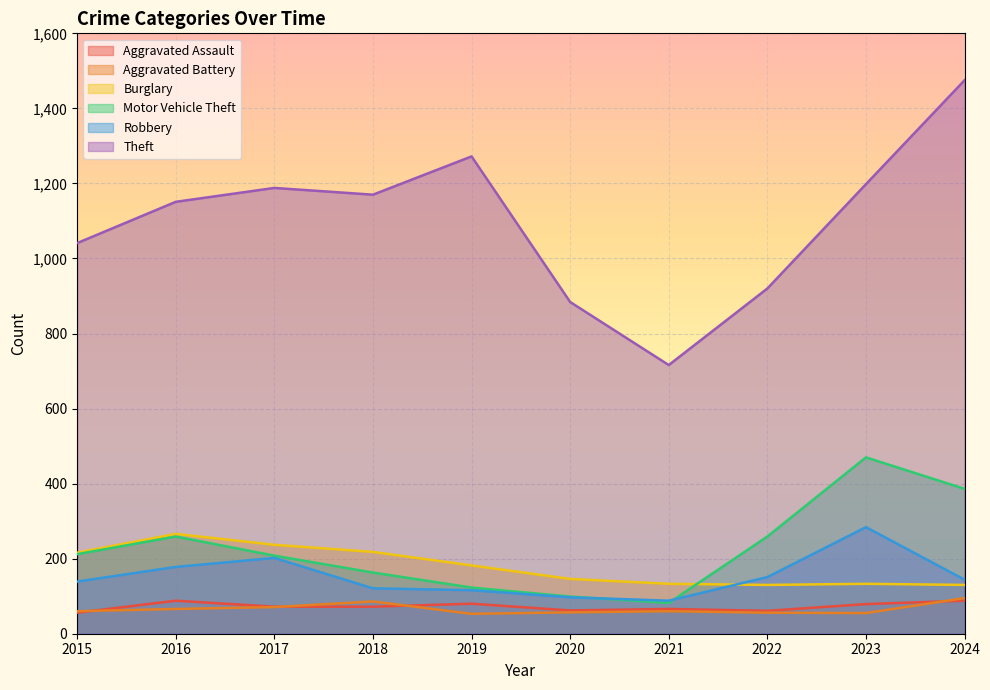

Reading left to right, what are all the values shown in this chart?

Aggravated Assault: 56	88	72	72	80	62	66	61	79	88
Aggravated Battery: 60	66	71	86	53	57	60	56	55	95
Burglary: 216	266	237	218	182	146	133	130	133	130
Motor Vehicle Theft: 212	259	208	163	123	99	82	259	470	386
Robbery: 139	178	202	121	116	97	88	151	284	144
Theft: 1041	1151	1188	1170	1272	884	716	920	1198	1475